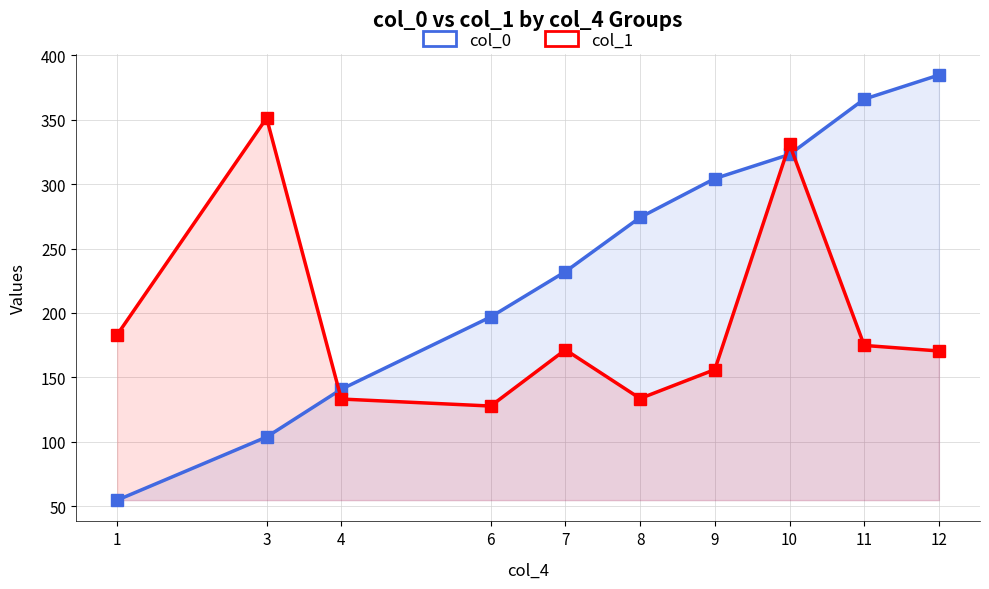

Which series has the largest total across all categories?

col_0